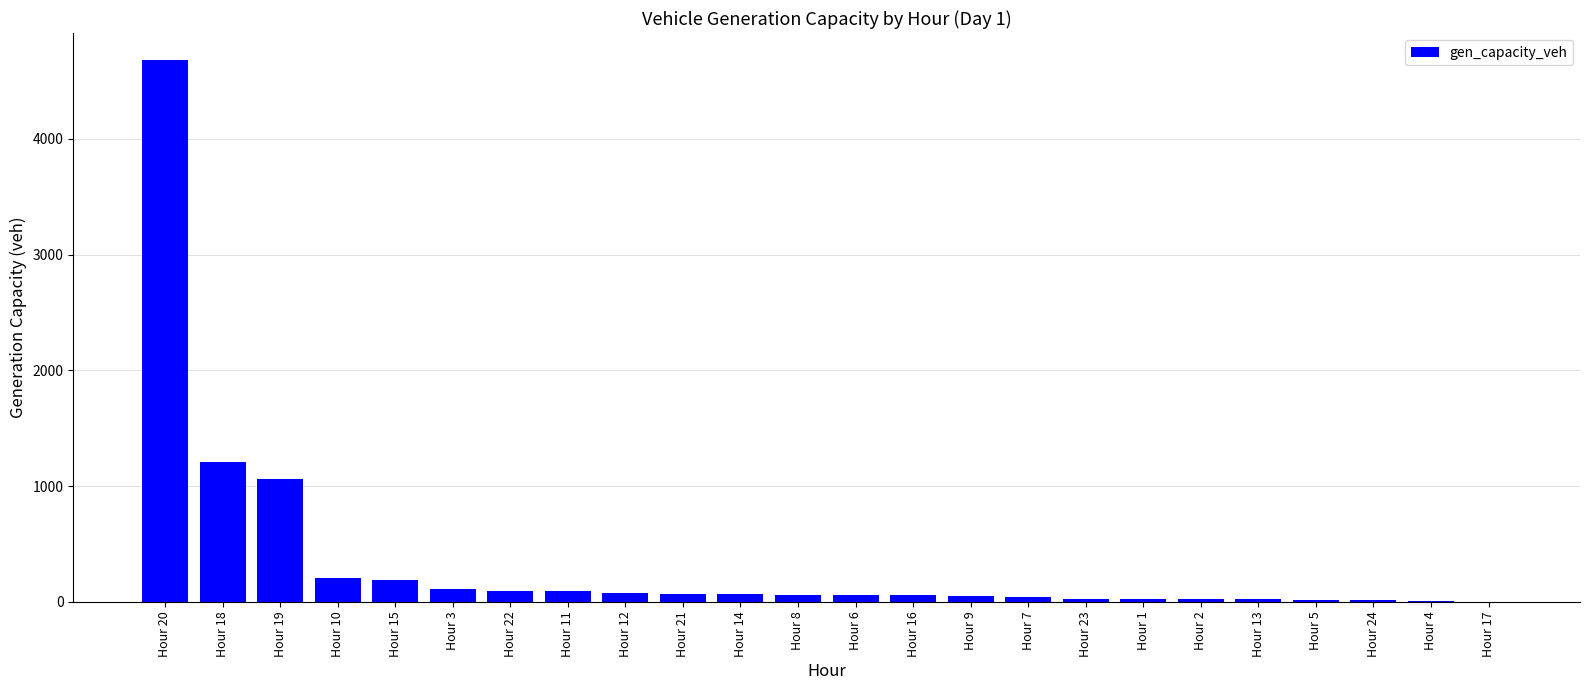

What is the sum of all values?

8275.3